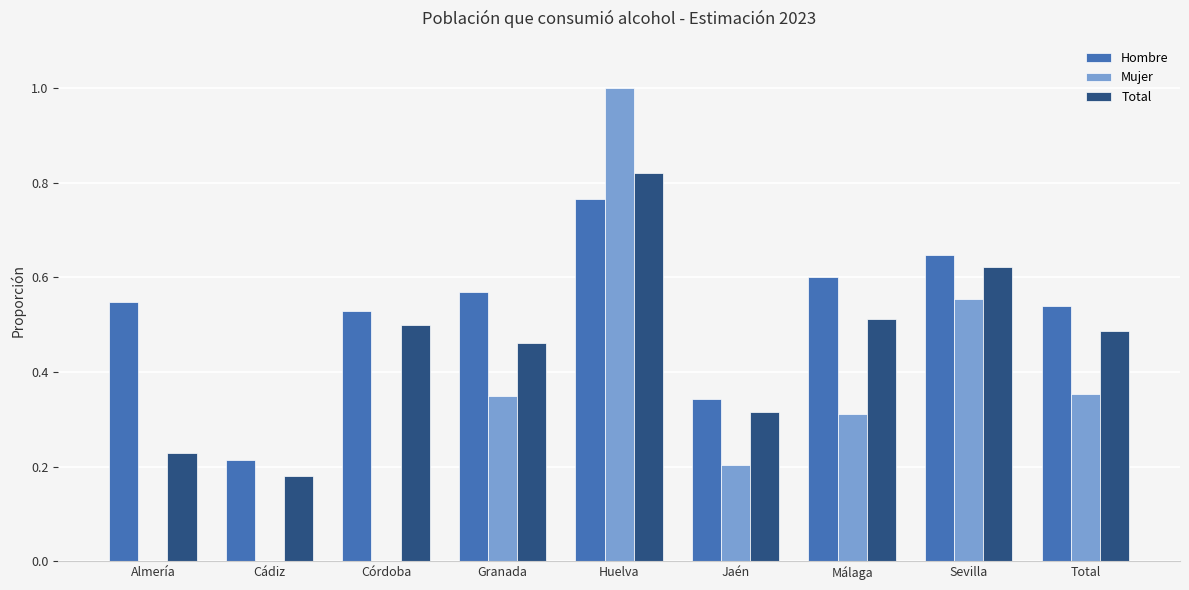

At which category is the sum across all series the highest?

Huelva